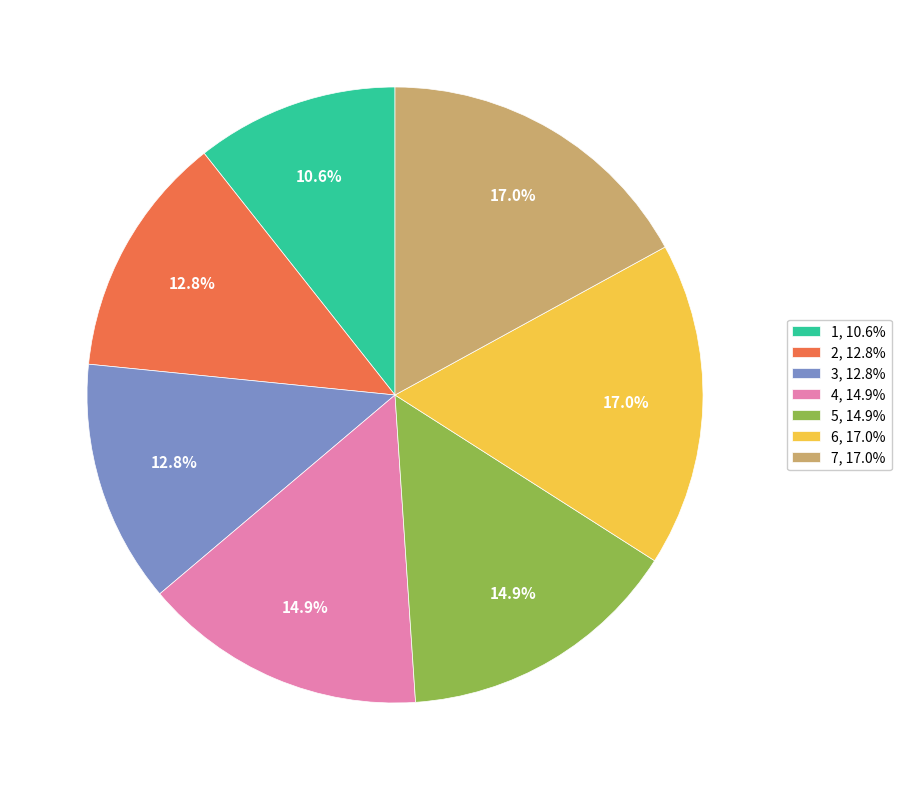

What percentage do 5, 14.9% and 7, 17.0% together represent?

31.9%